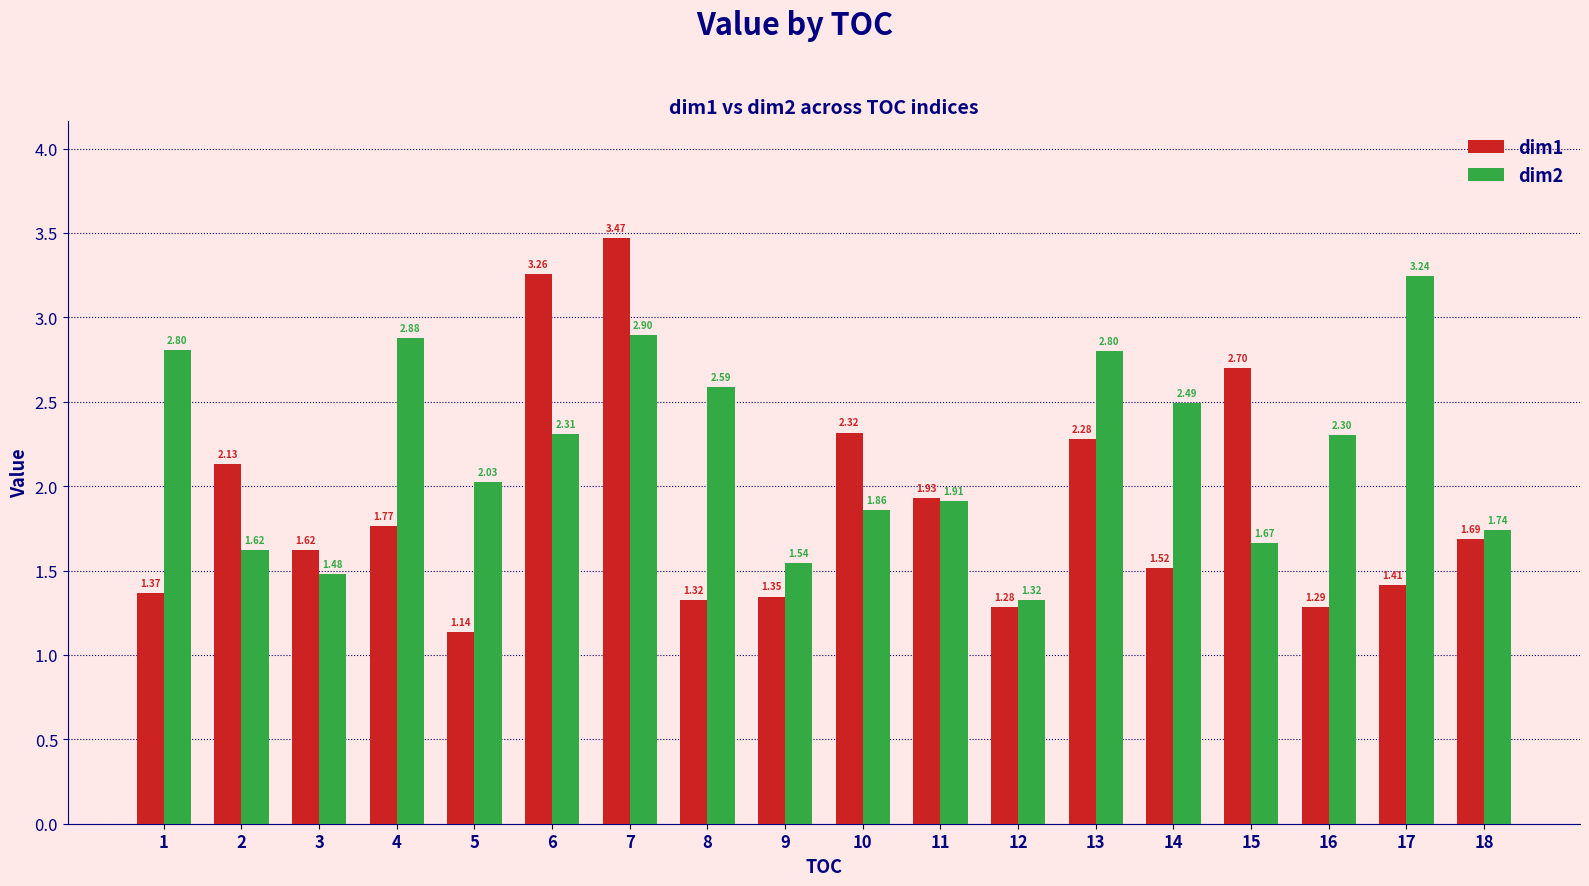

Which series has the widest spread of values?

dim1